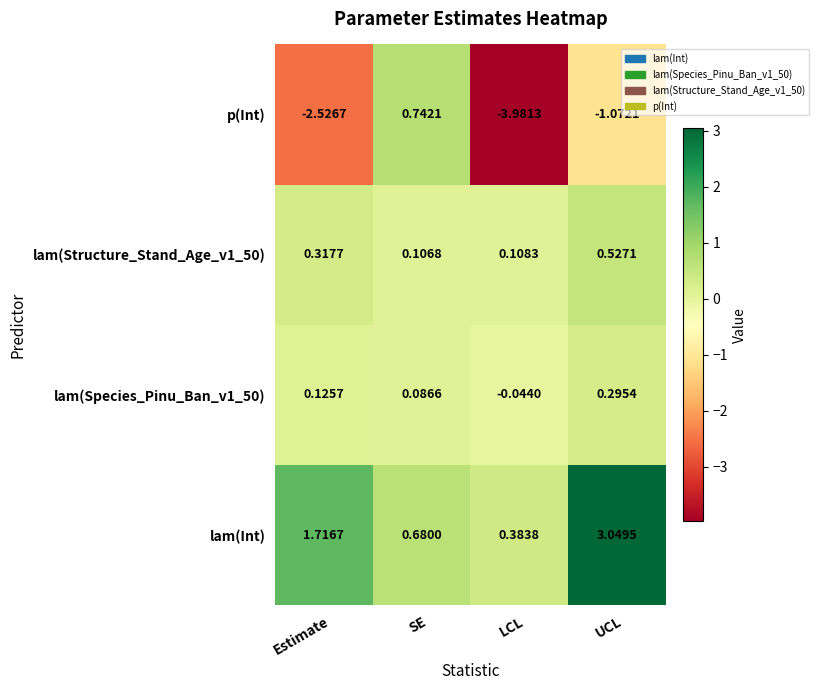

At which label is lam(Species_Pinu_Ban_v1_50) closest to 0?

LCL